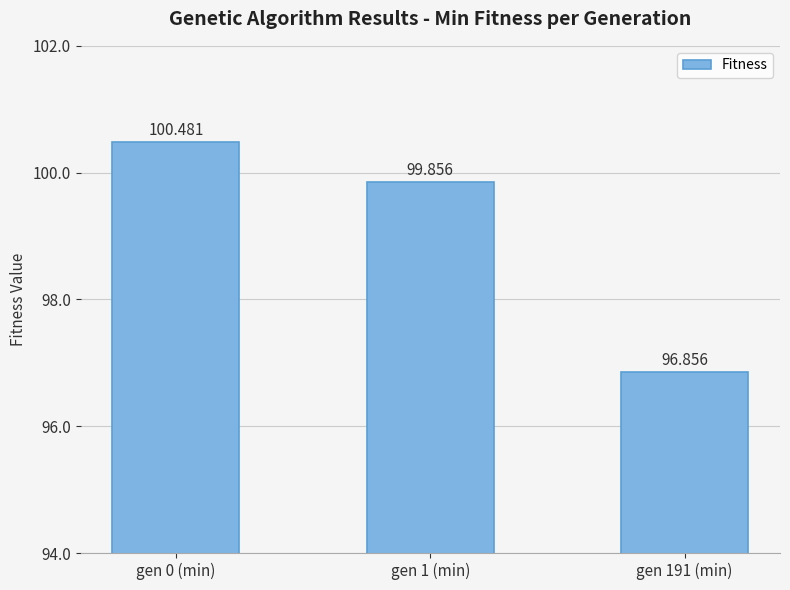

What is the difference between the maximum and minimum values?

3.6